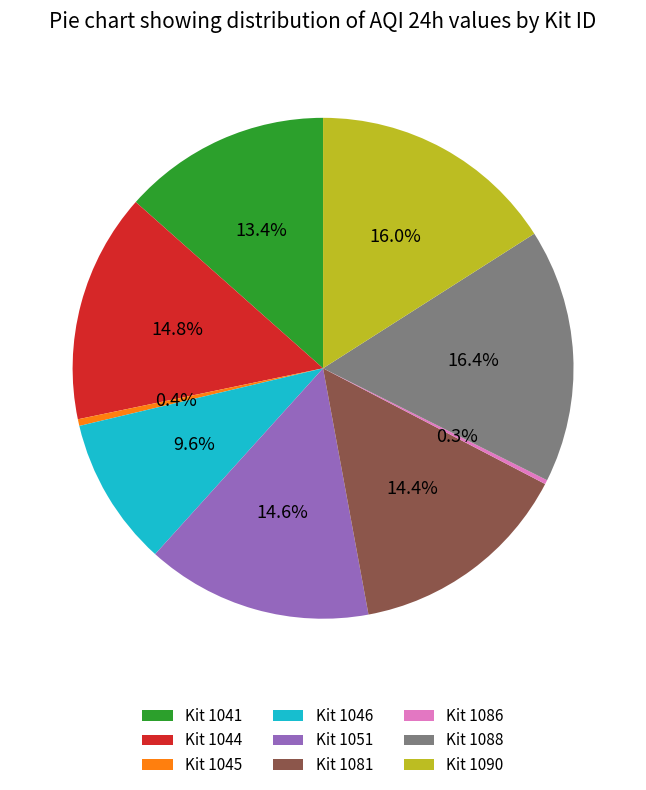

Is there any slice that represents more than half of the pie?

No